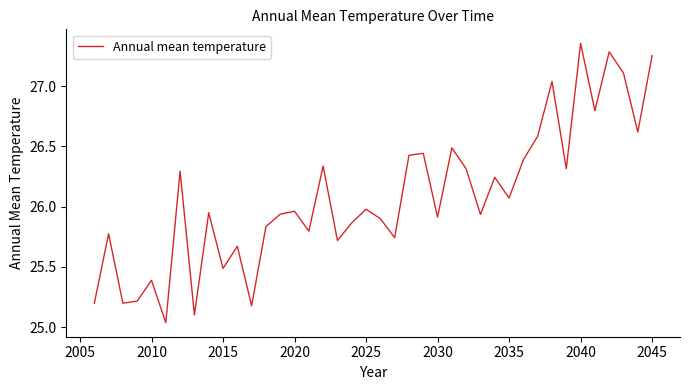

Does the chart have visible grid lines?

No